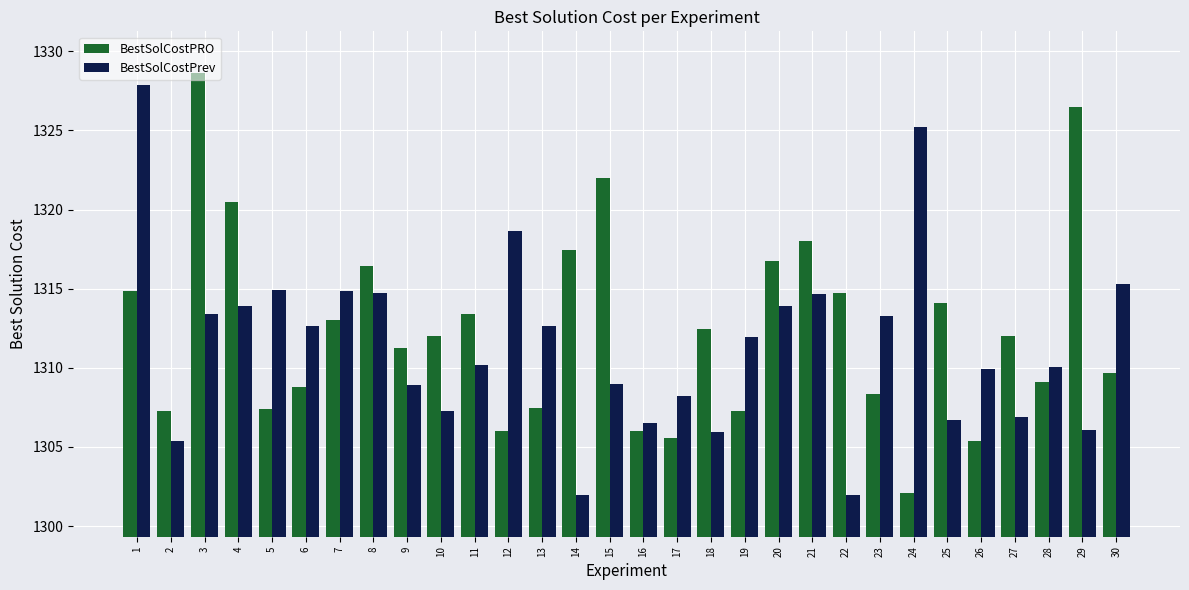

True or false: BestSolCostPrev has a value of 1841.4 at 2.

False